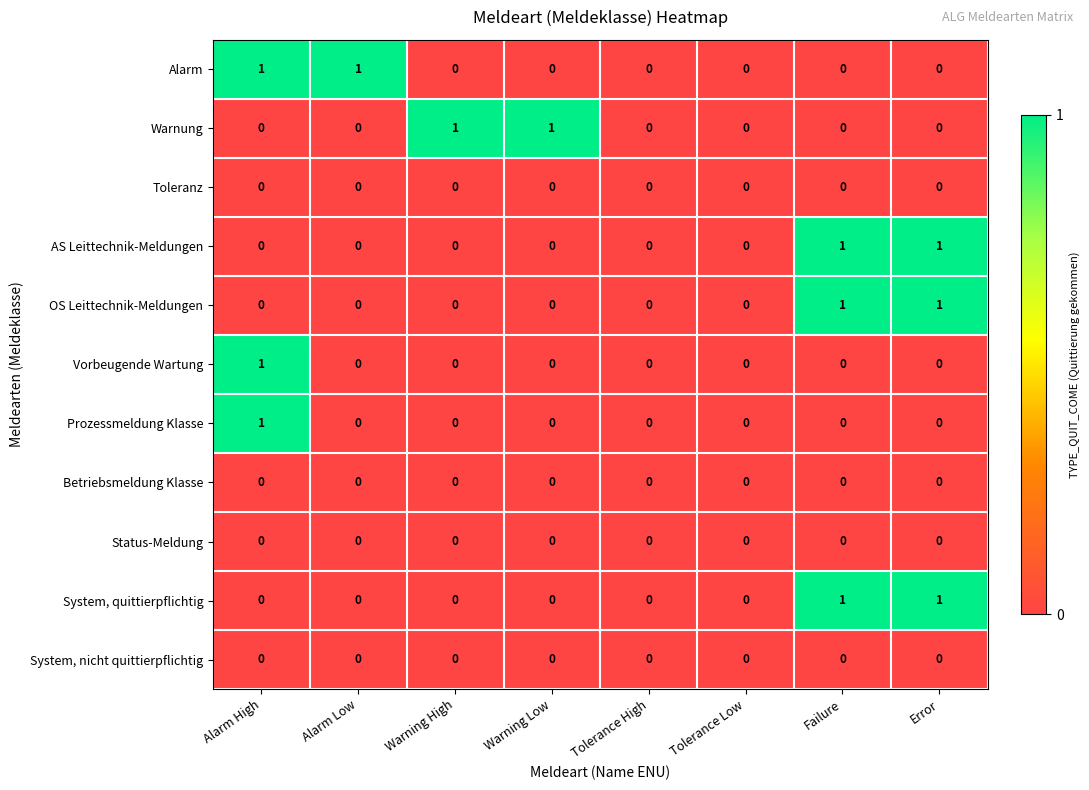

Which series changed the most between Warning High and Tolerance High?

Warnung